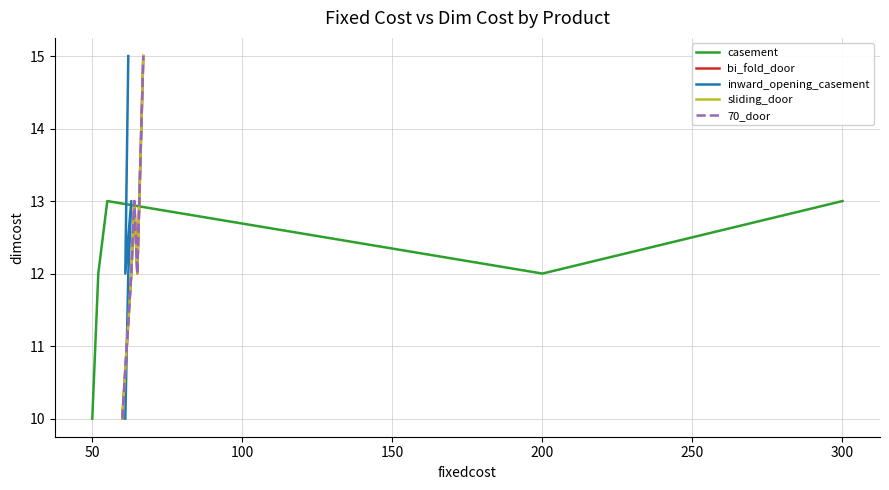

Between 50 and 200, which series saw the biggest shift?

bi_fold_door